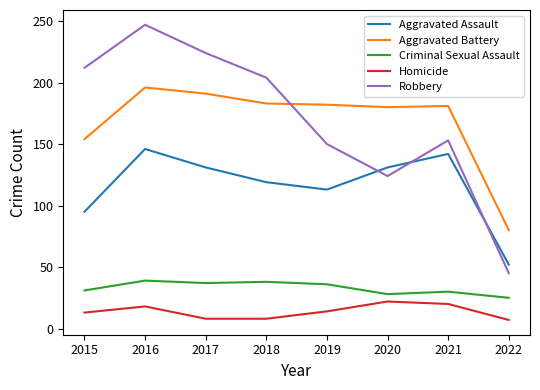

What is the difference between the Homicide values at 2021 and 2018?

12